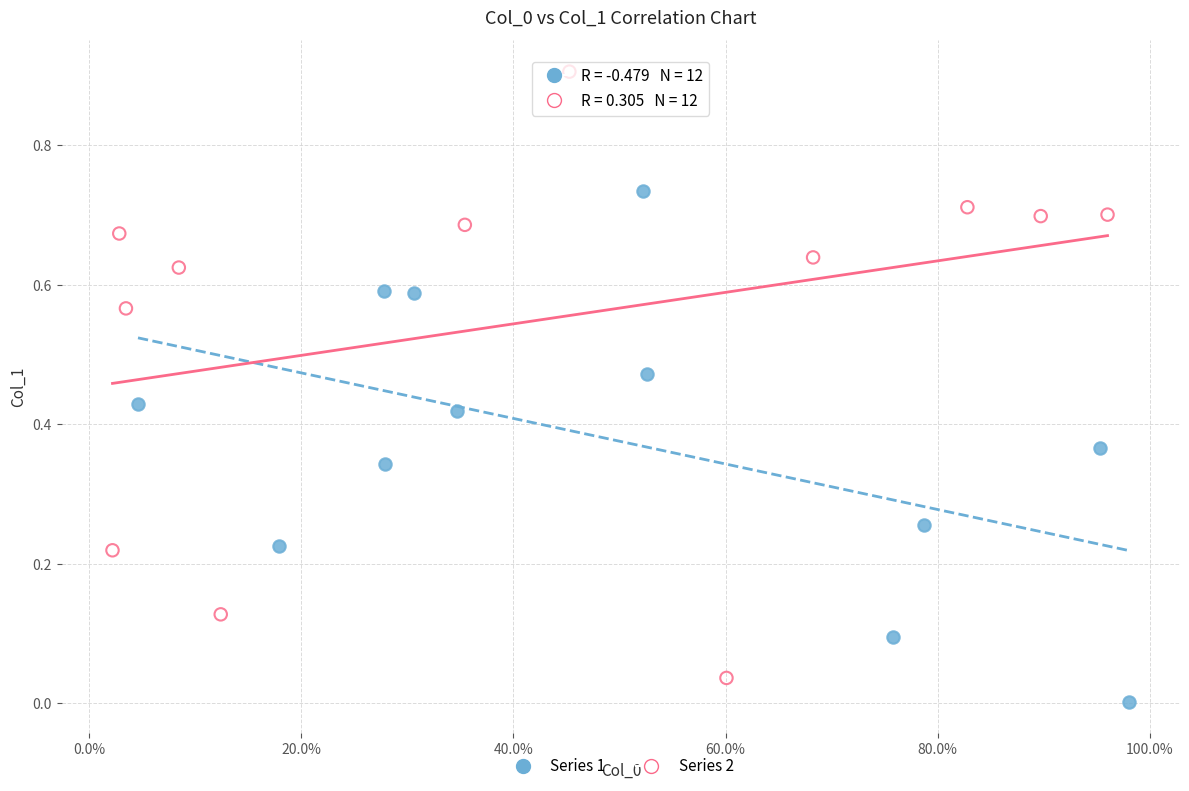

Which series contains the highest Y value?

Series 2